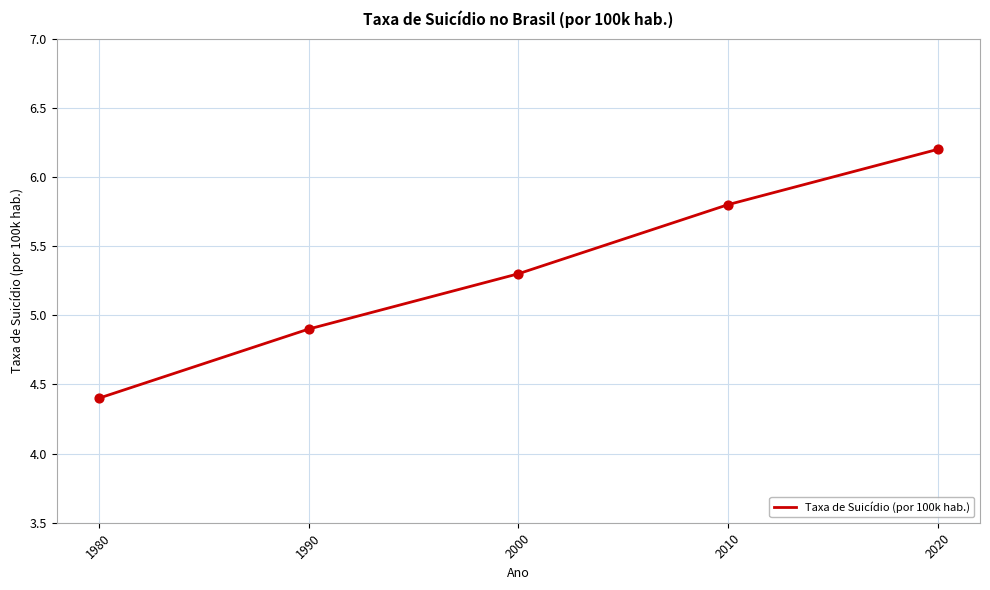

What is the ratio of the value at 2020 to the value at 2000?

1.2